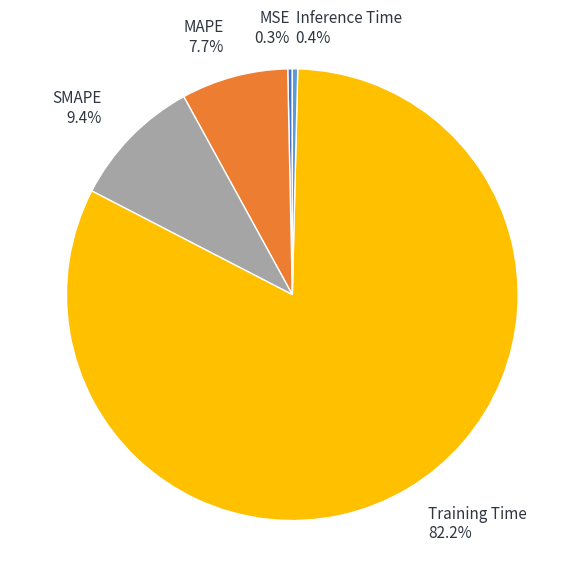

What is the total percentage of Inference Time and MSE?

0.7%